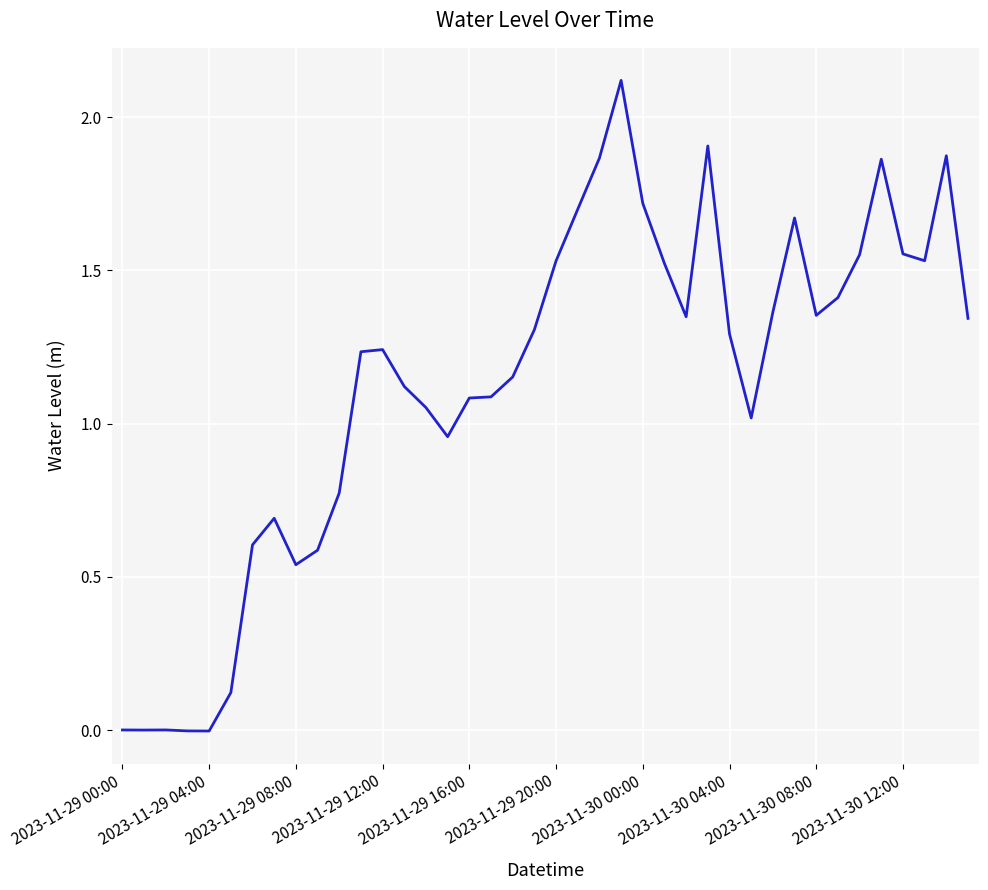

What is the difference between the maximum and minimum values?

2.1